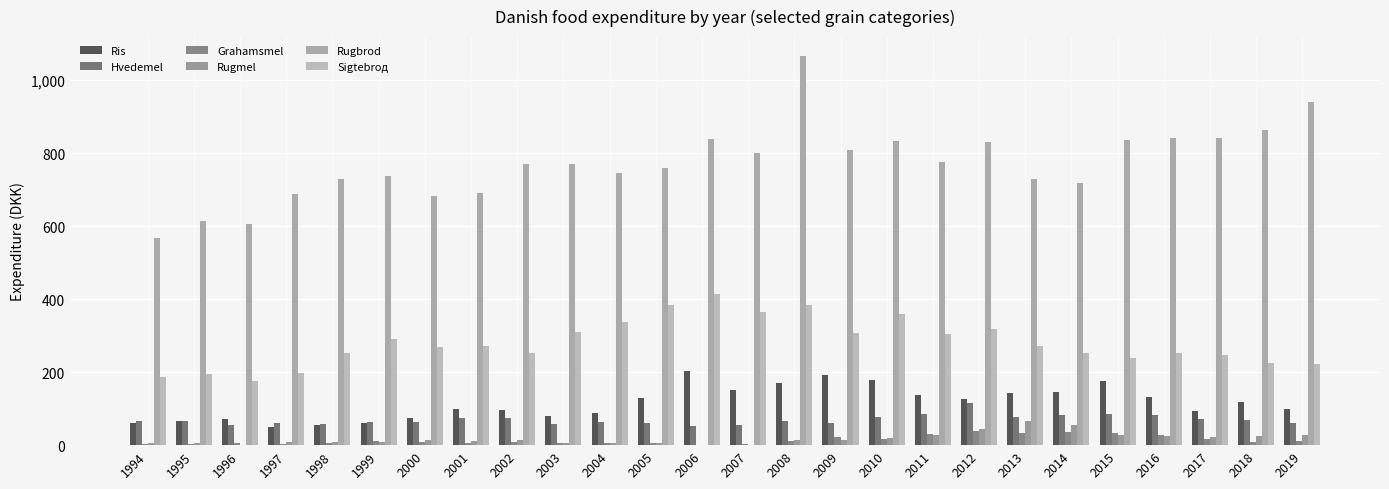

Reading right to left, extract all data points from this chart.

Ris: 2019=99.5	2018=117.5	2017=94.3	2016=132.4	2015=177.1	2014=146.8	2013=142.4	2012=125.2	2011=138.5	2010=179.6	2009=192.0	2008=170.2	2007=151.0	2006=202.4	2005=129.2	2004=87.1	2003=78.8	2002=95.8	2001=99.0	2000=74.7	1999=59.5	1998=56.0	1997=49.1	1996=71.4	1995=65.7	1994=59.9
Hvedemel: 2019=61.4	2018=67.7	2017=71.3	2016=83.7	2015=84.0	2014=83.6	2013=76.7	2012=116.3	2011=85.0	2010=76.5	2009=61.3	2008=65.8	2007=55.6	2006=53.7	2005=60.7	2004=64.2	2003=57.3	2002=74.8	2001=74.9	2000=64.0	1999=62.3	1998=56.9	1997=59.5	1996=56.1	1995=67.3	1994=65.2
Grahamsmel: 2019=10.7	2018=7.8	2017=17.0	2016=28.1	2015=32.0	2014=37.3	2013=34.2	2012=37.8	2011=29.7	2010=18.1	2009=21.7	2008=10.0	2007=3.7	2006=0.0	2005=5.0	2004=4.6	2003=6.0	2002=7.8	2001=7.0	2000=7.6	1999=10.8	1998=6.8	1997=2.7	1996=5.2	1995=2.9	1994=3.5
Rugmel: 2019=26.9	2018=25.4	2017=22.8	2016=26.4	2015=27.8	2014=54.2	2013=65.3	2012=43.4	2011=28.7	2010=19.4	2009=13.3	2008=14.8	2007=0.2	2006=0.0	2005=6.2	2004=5.1	2003=6.2	2002=13.9	2001=11.8	2000=14.4	1999=10.0	1998=8.2	1997=9.8	1996=1.3	1995=5.0	1994=4.7
Rugbrod: 2019=938.8	2018=863.2	2017=840.2	2016=841.6	2015=836.0	2014=719.0	2013=730.1	2012=830.3	2011=775.0	2010=833.7	2009=808.6	2008=1067.3	2007=800.3	2006=837.6	2005=759.7	2004=747.0	2003=771.0	2002=771.2	2001=690.5	2000=683.0	1999=738.6	1998=728.4	1997=688.4	1996=606.7	1995=614.9	1994=568.7
Sigtebrод: 2019=221.2	2018=226.3	2017=248.2	2016=253.3	2015=238.4	2014=251.4	2013=271.4	2012=319.4	2011=304.8	2010=359.0	2009=308.3	2008=384.8	2007=364.3	2006=414.0	2005=384.6	2004=336.9	2003=309.6	2002=253.0	2001=272.8	2000=267.8	1999=291.8	1998=253.2	1997=199.0	1996=175.4	1995=196.1	1994=185.9